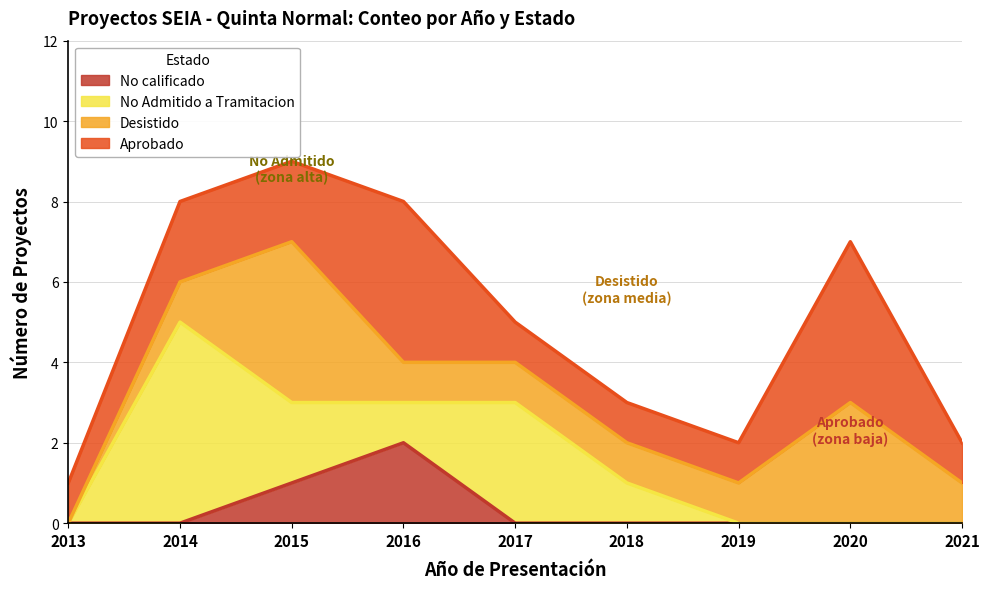

The Desistido series shows 1 at 2017. True or false?

True